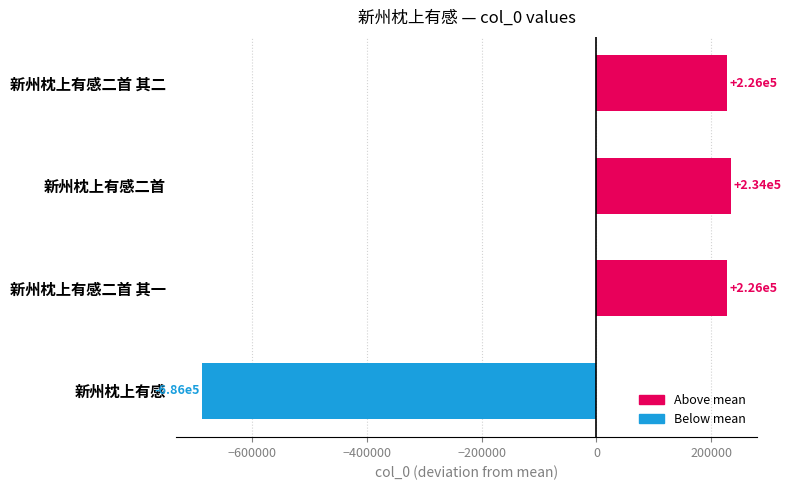

Are the bars horizontal?

Yes